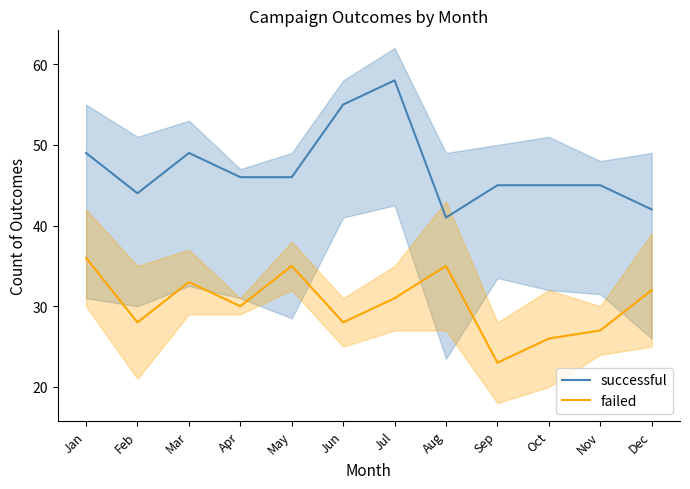

Which has a higher value, Aug or Jul?

Jul